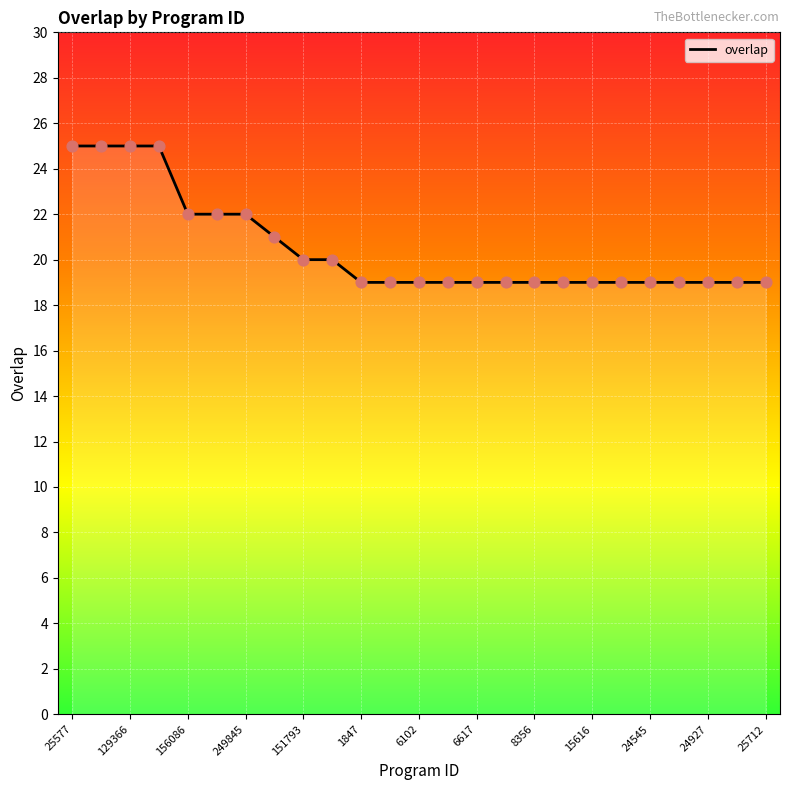

What is the difference between the maximum and minimum values?

6